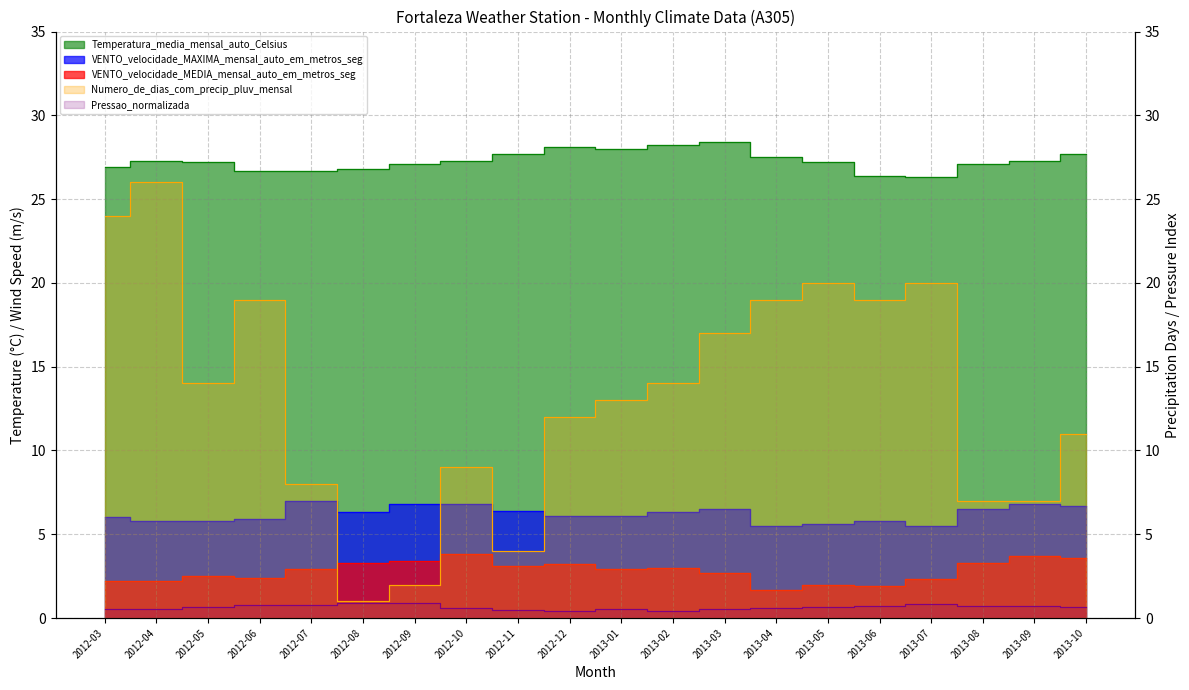

True or false: Temperatura_media_mensal_auto_Celsius and VENTO_velocidade_MEDIA_mensal_auto_em_metros_seg cross at least once.

False